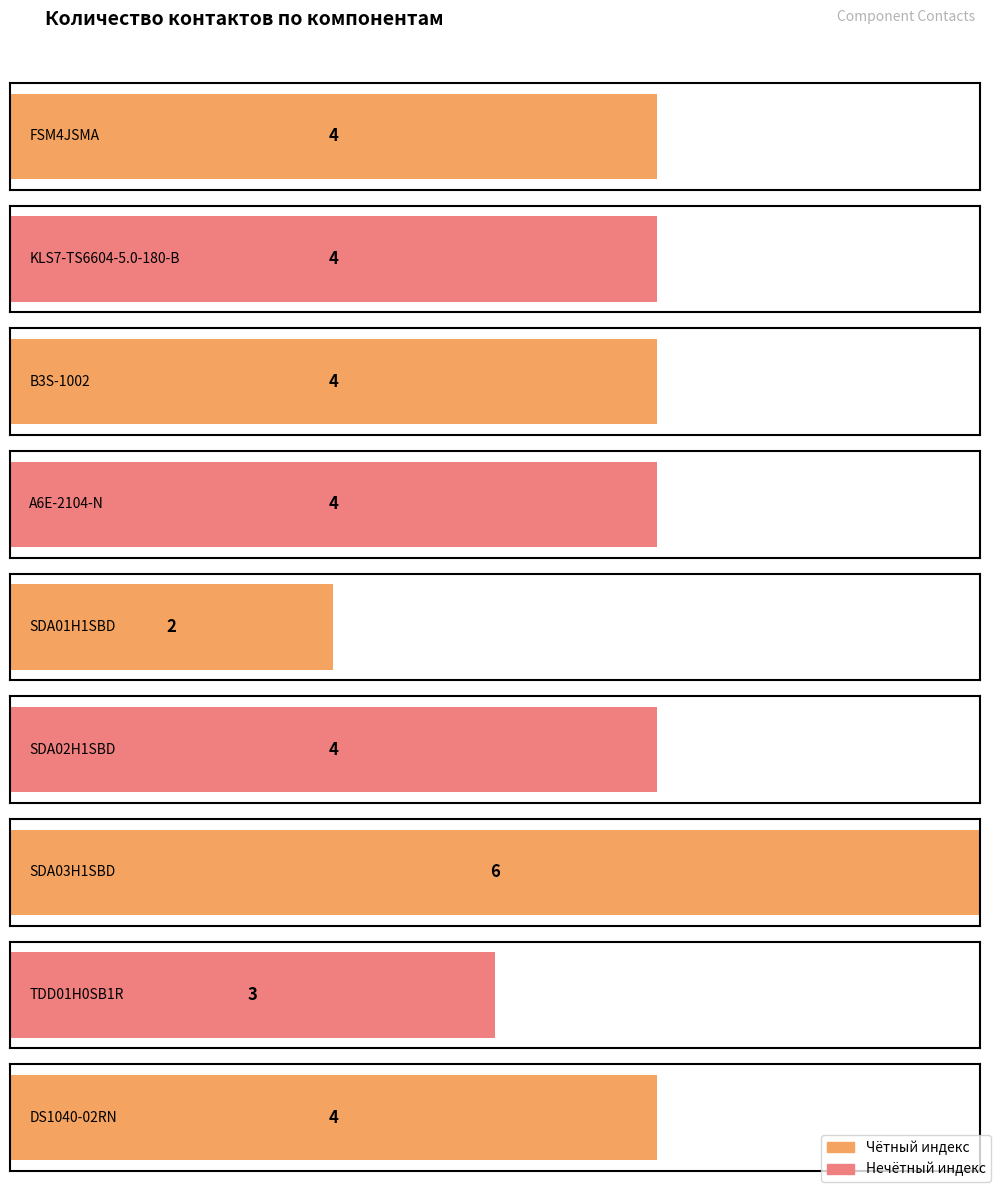

What is the ratio of the value at DS1040-02RN to the value at B3S-1002?

1.0